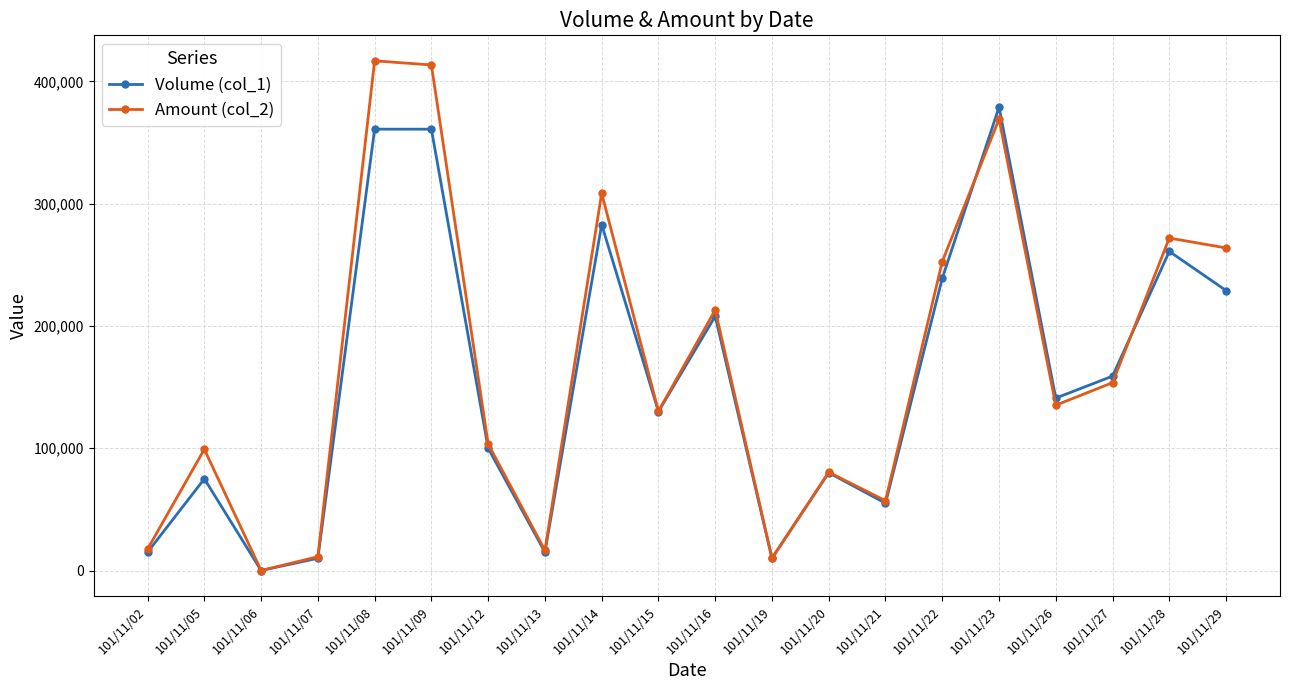

Which series ends up on top after the final intersection of Amount (col_2) and Volume (col_1)?

Amount (col_2)